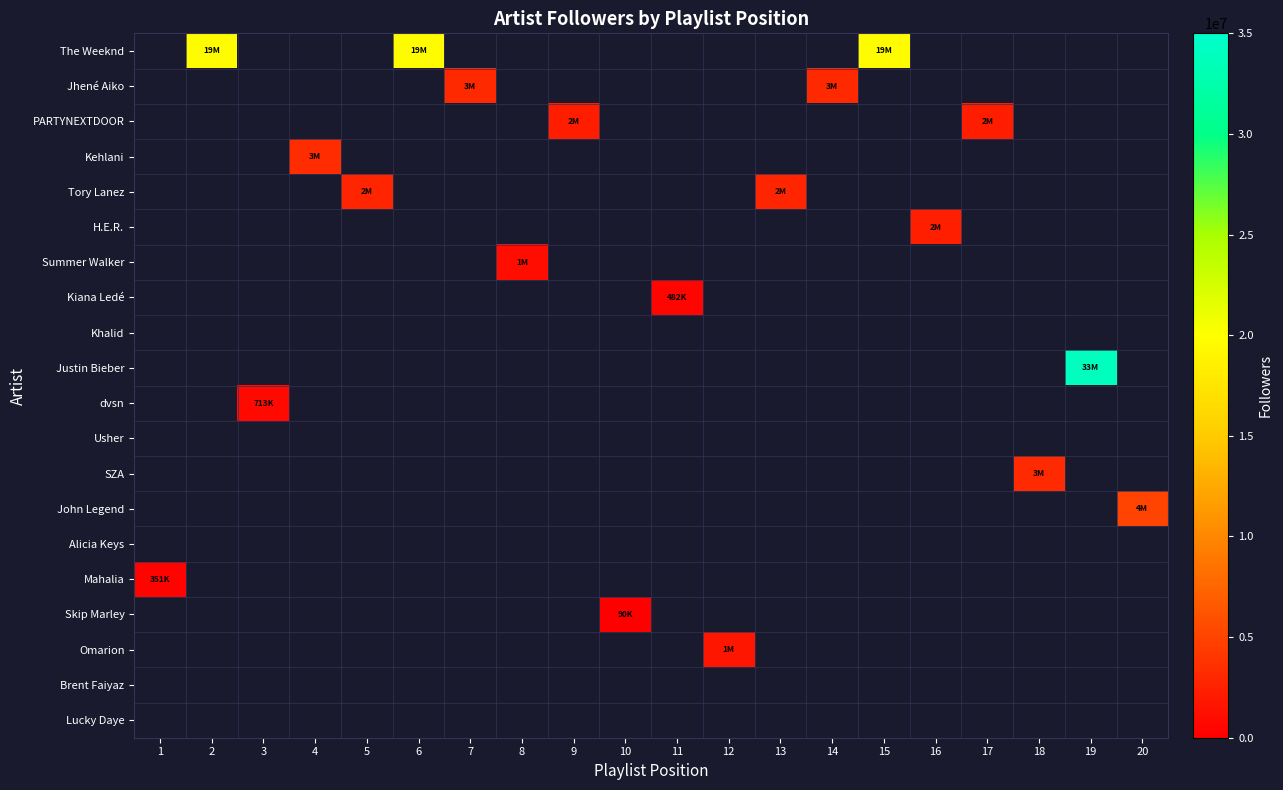

What is the greatest value displayed?

33997925.0